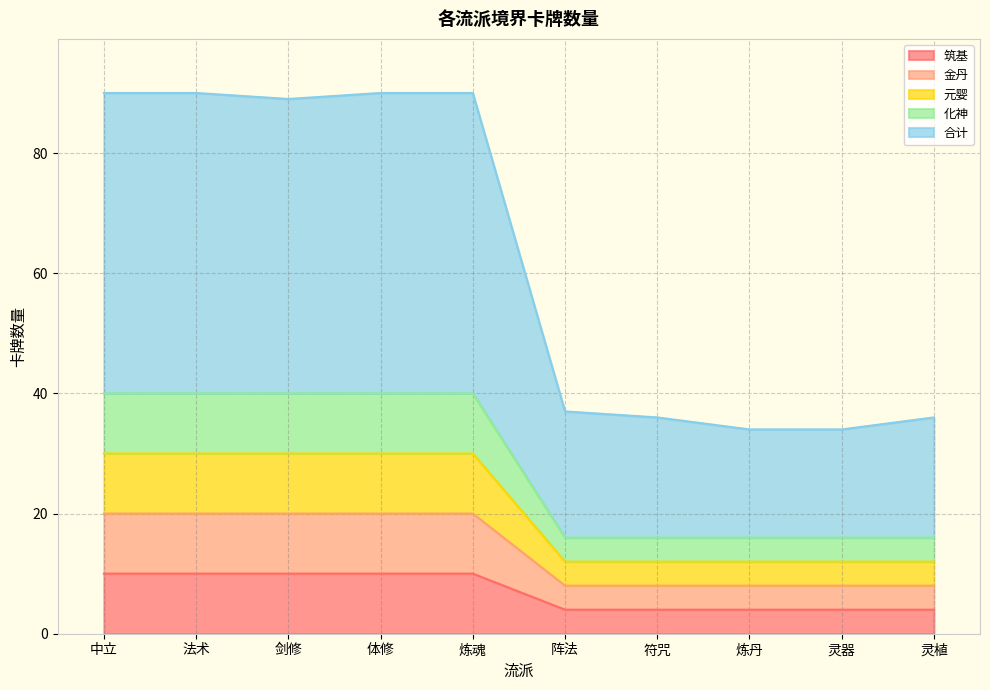

What is the smallest value displayed?

4